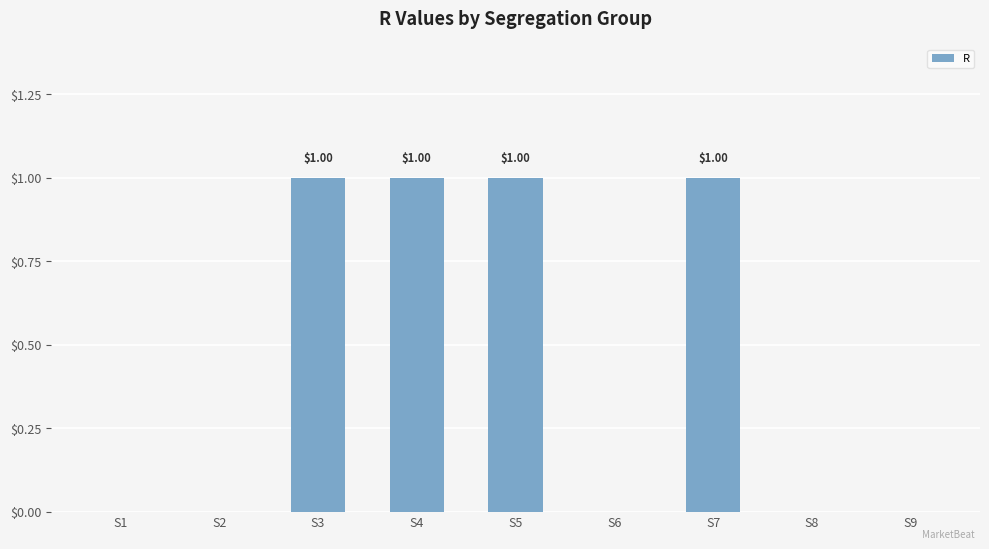

Are the bars horizontal?

No